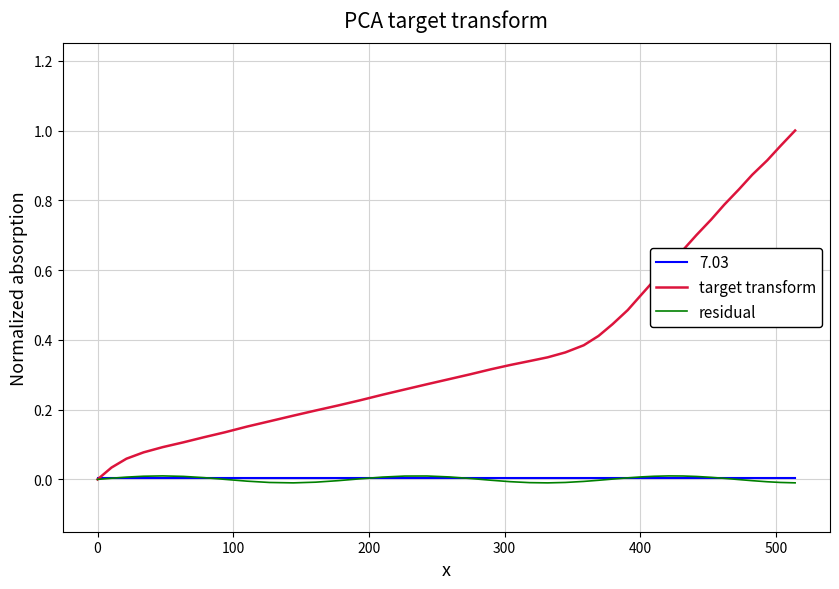

Which series has the largest total across all categories?

target transform